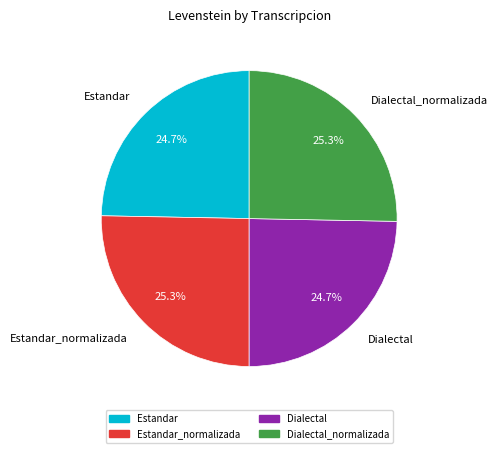

True or false: Estandar accounts for 14% of the total.

False